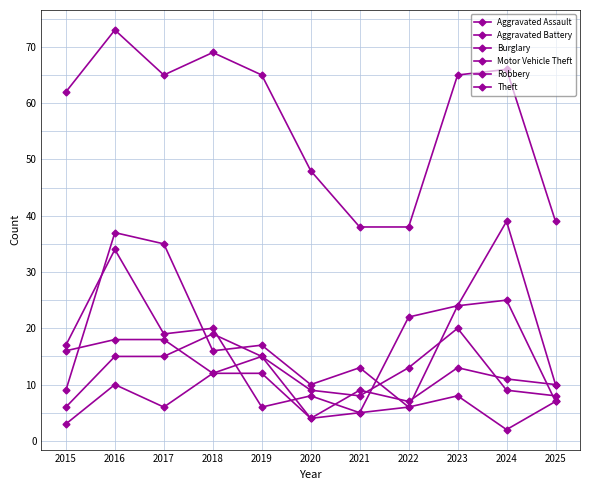

True or false: Theft and Robbery cross at least once.

False